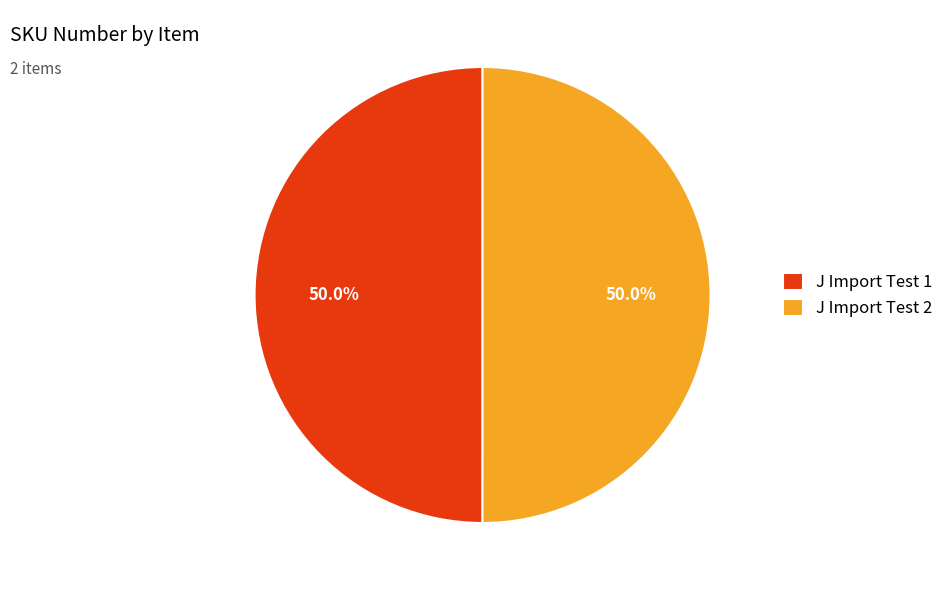

How many segments does this pie chart have?

2